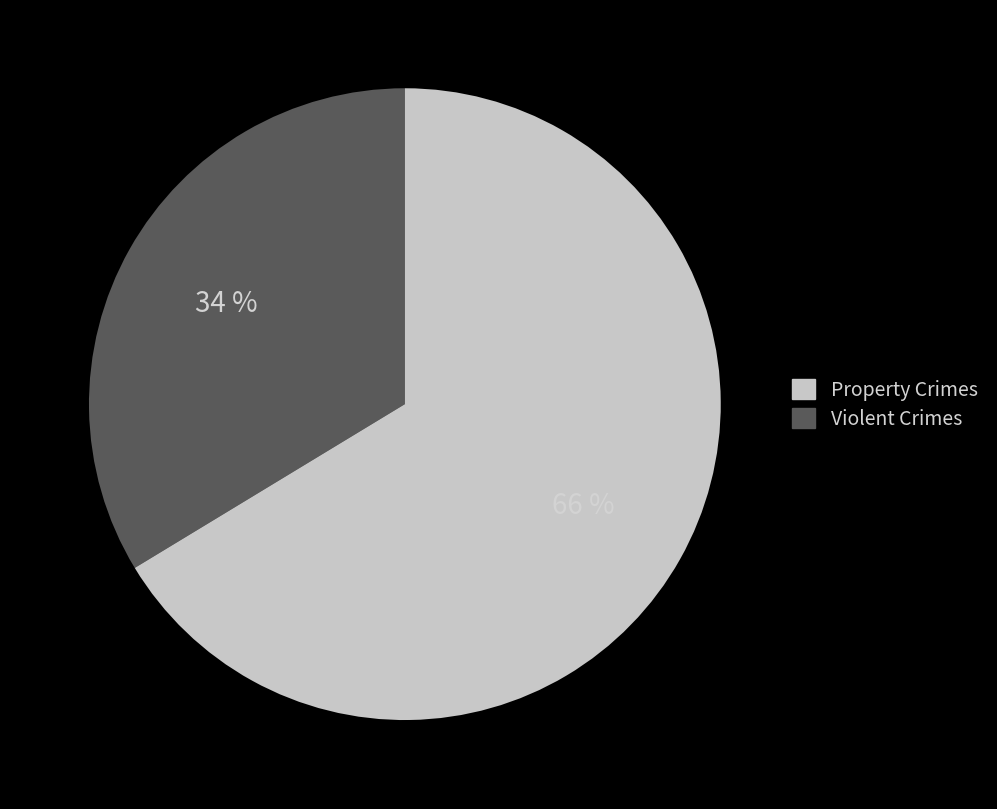

Does any single category account for the majority?

Yes